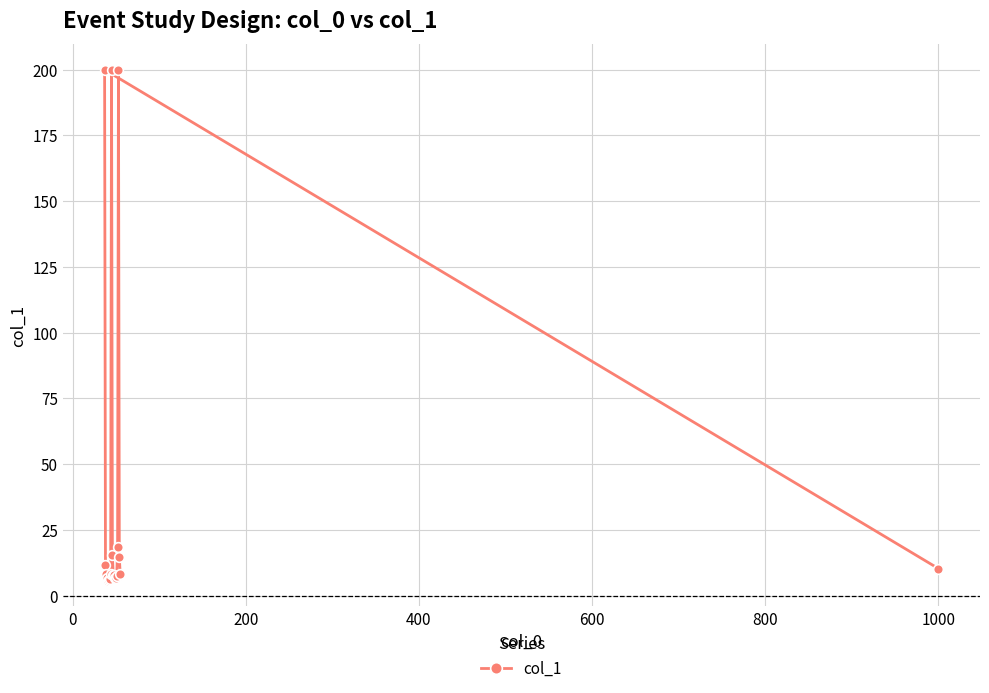

What is the value of the 1st point from the left?

200.0